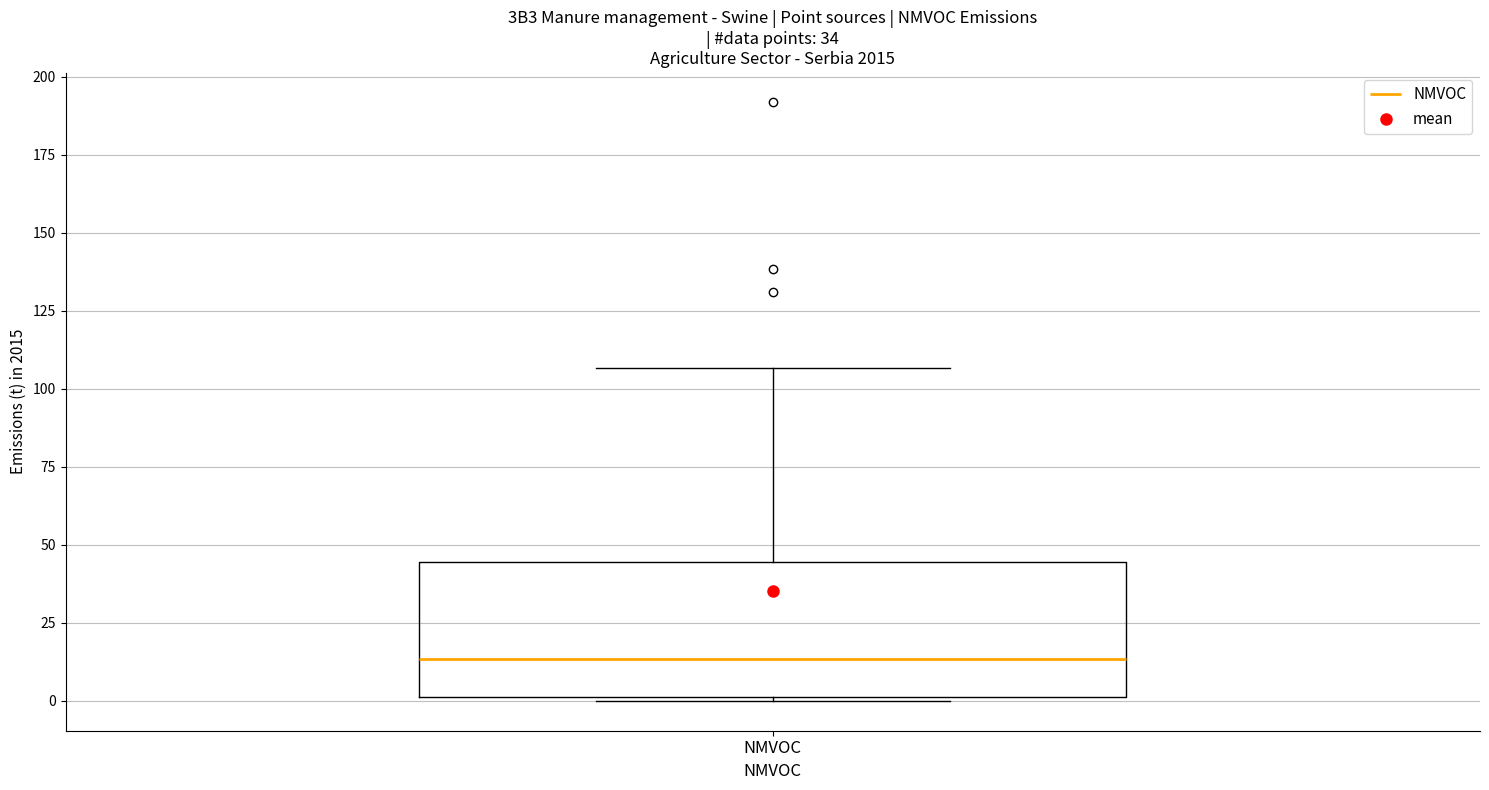

Transcribe this box plot: give where the median line is, the range the box spans, and where the two whiskers end, as read against the y-axis. The values are not printed on the chart, so give them approximately, as read against the axis.

median 15, box 0 to 45, whiskers 0 to 105